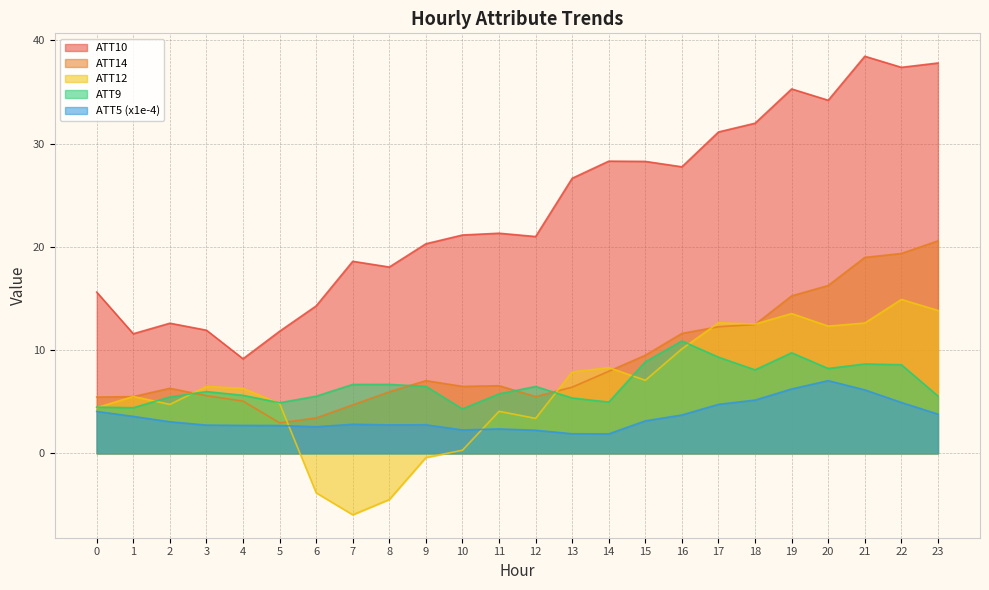

True or false: ATT10 has a value of 27.7 at 16.

True